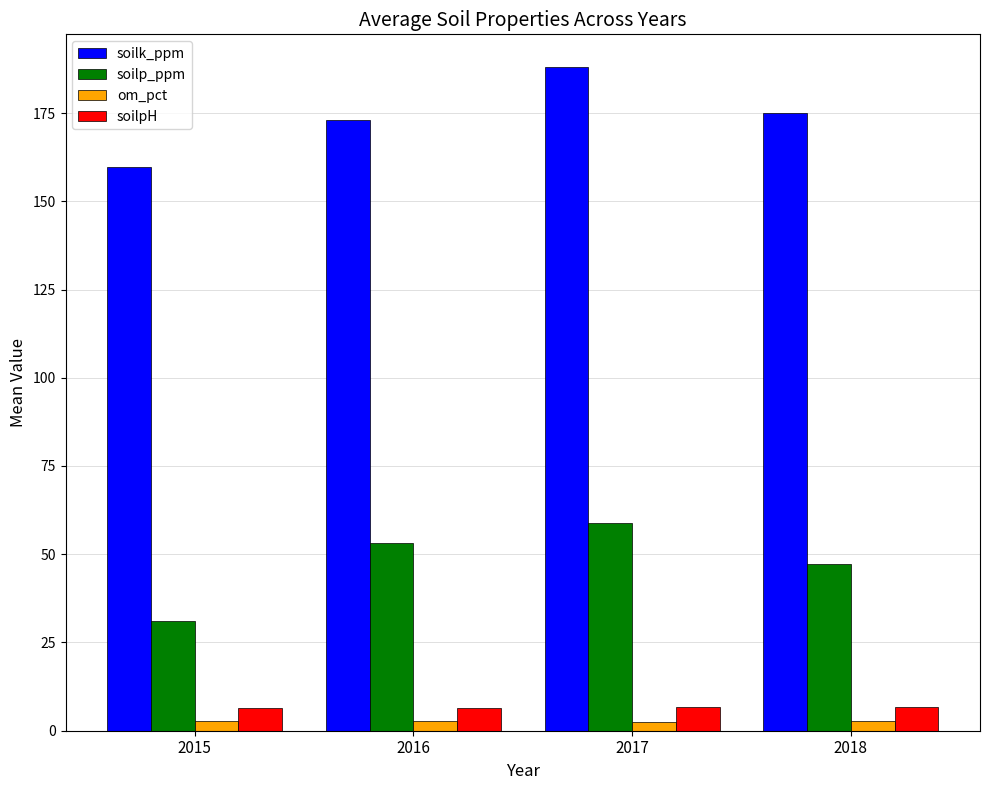

What is the average value of the soilk_ppm series?

173.9